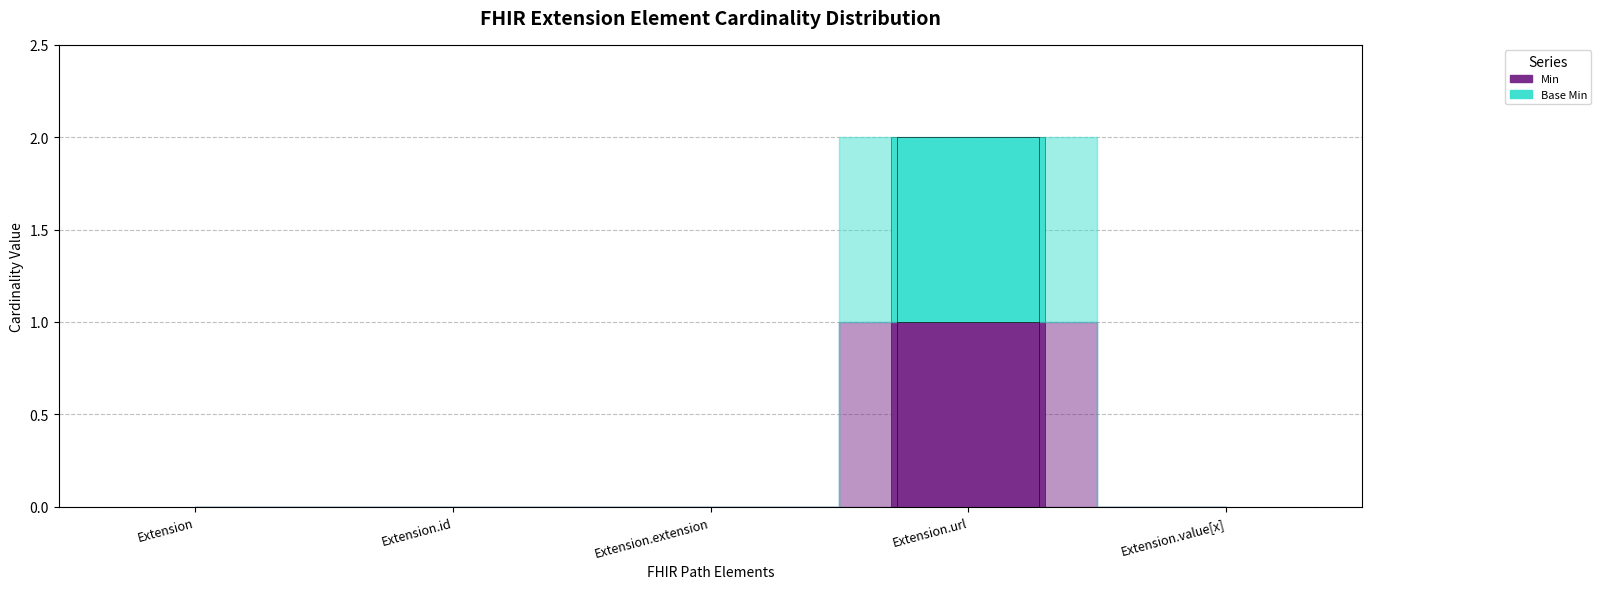

At which category is the sum across all series the highest?

Extension.url